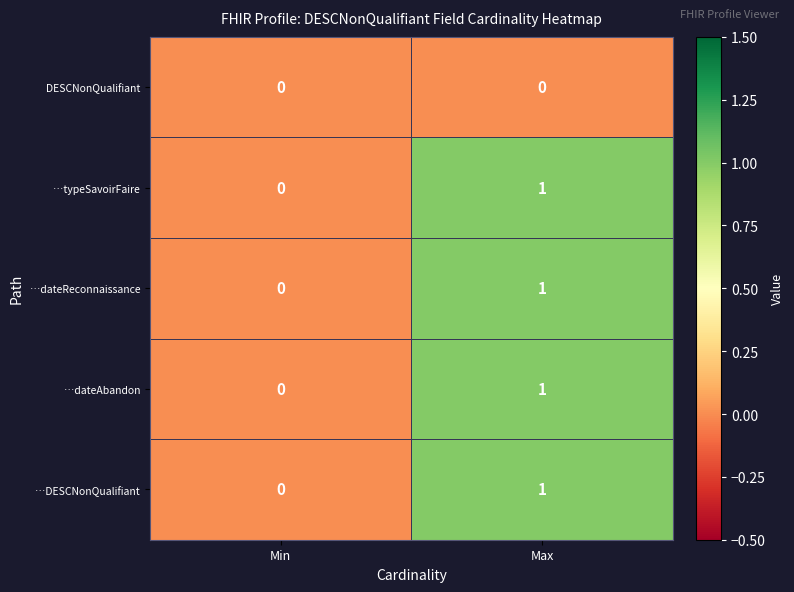

At which label does …DESCNonQualifiant reach its minimum?

Min